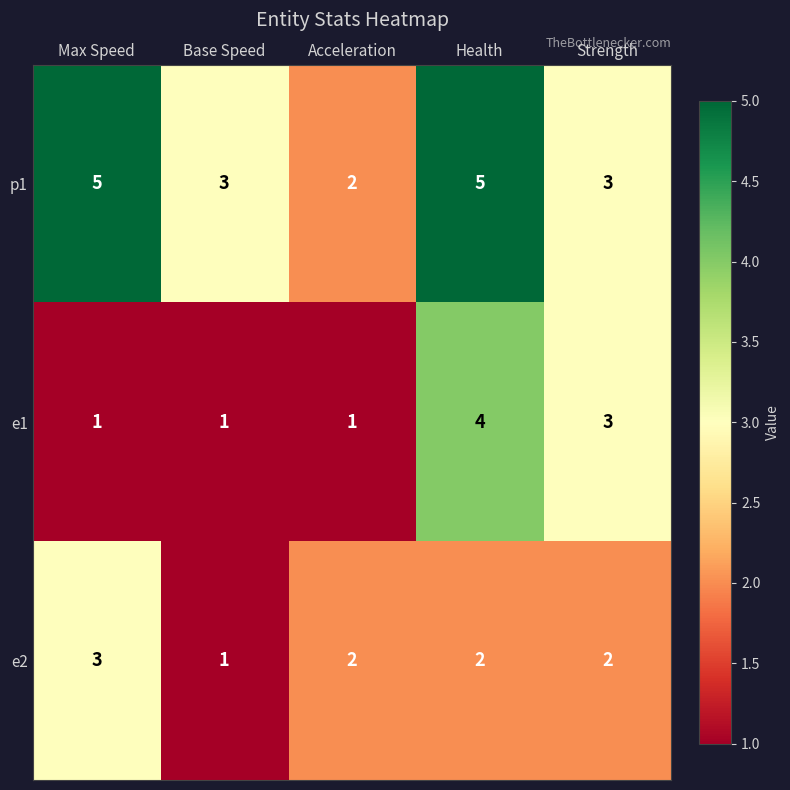

Count the p1 values in the range 3 to 5.

4